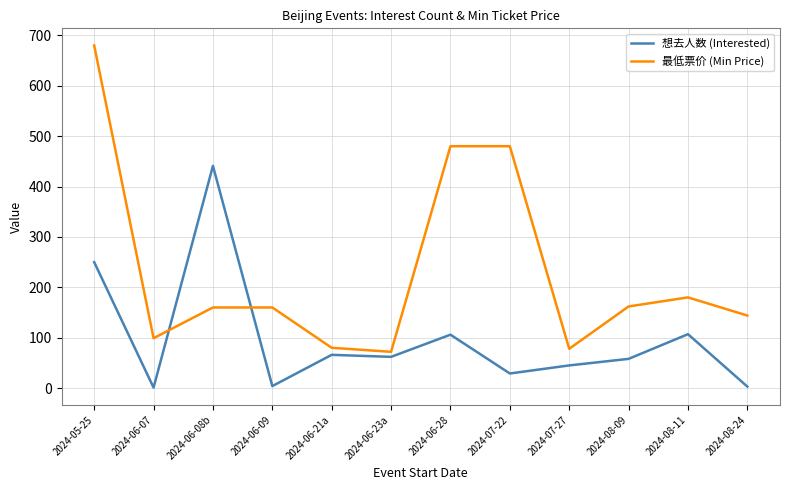

Is the value of 想去人数 (Interested) at 2024-08-11 greater than the value of 最低票价 (Min Price) at 2024-05-25?

No